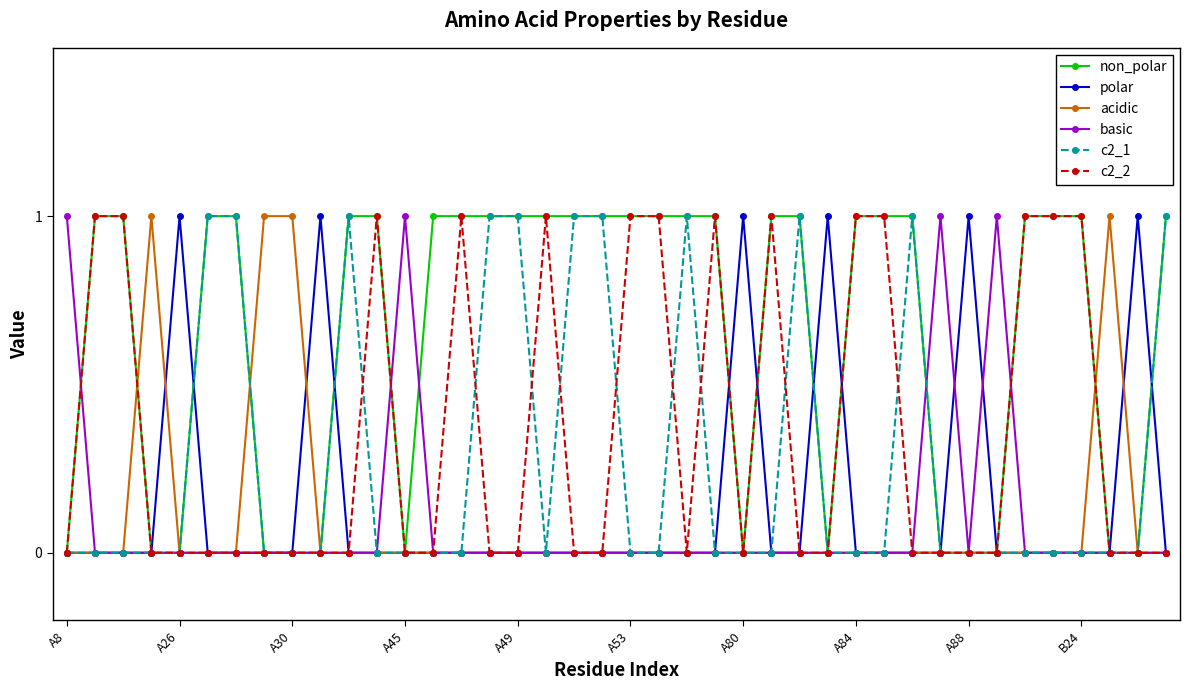

True or false: basic has more than 2 interior local peaks.

True